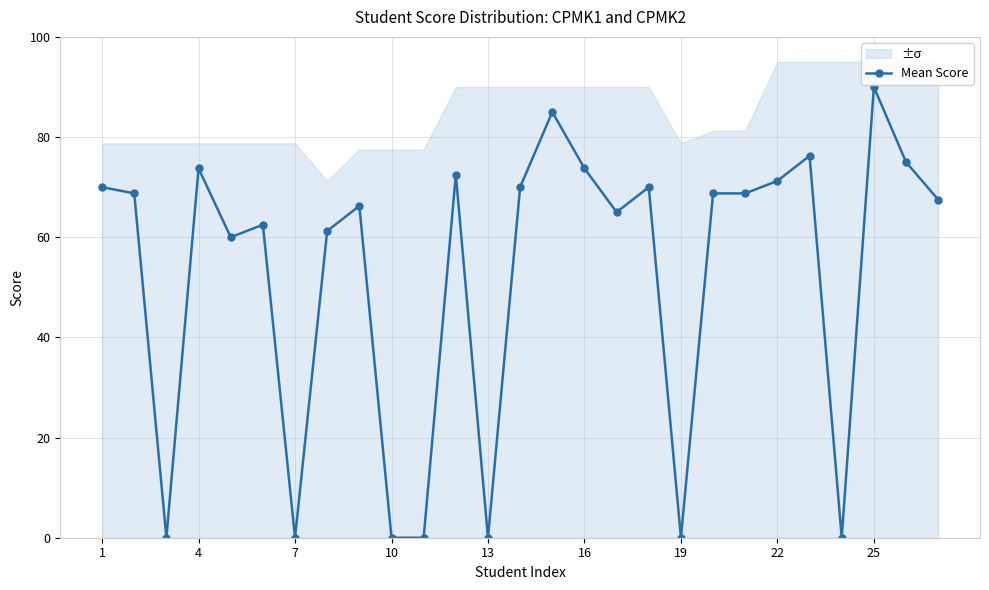

Is it true that the value at 20 is 68.8?

True